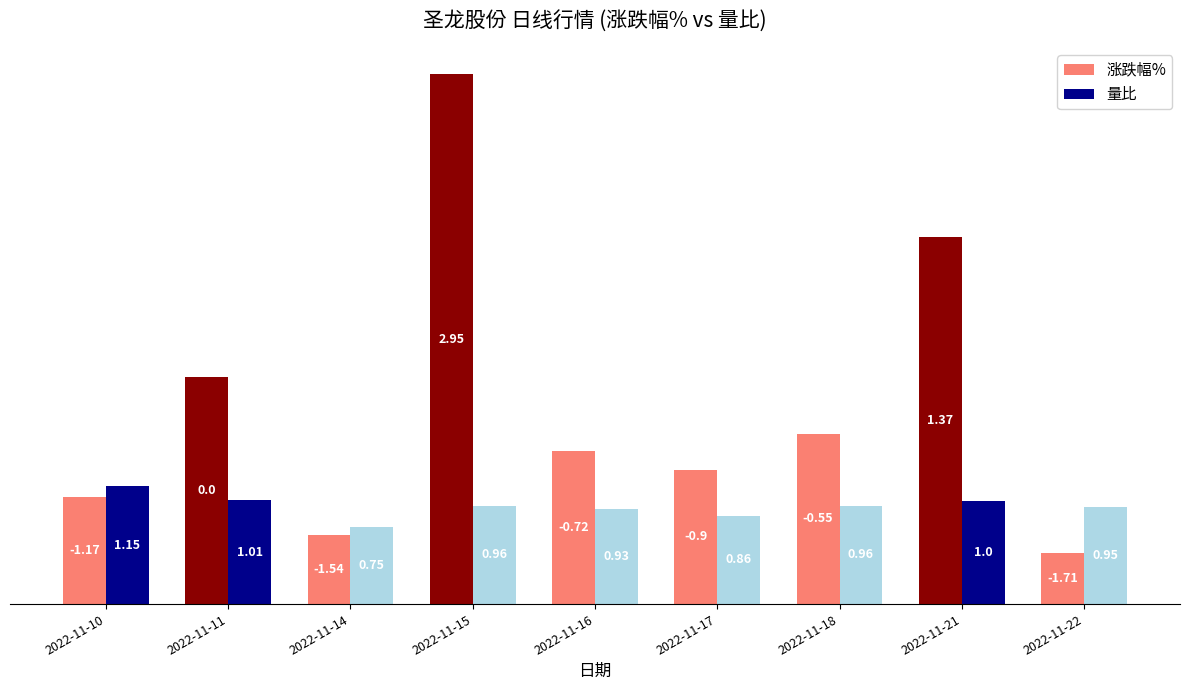

Which series changed the most between 2022-11-10 and 2022-11-14?

量比